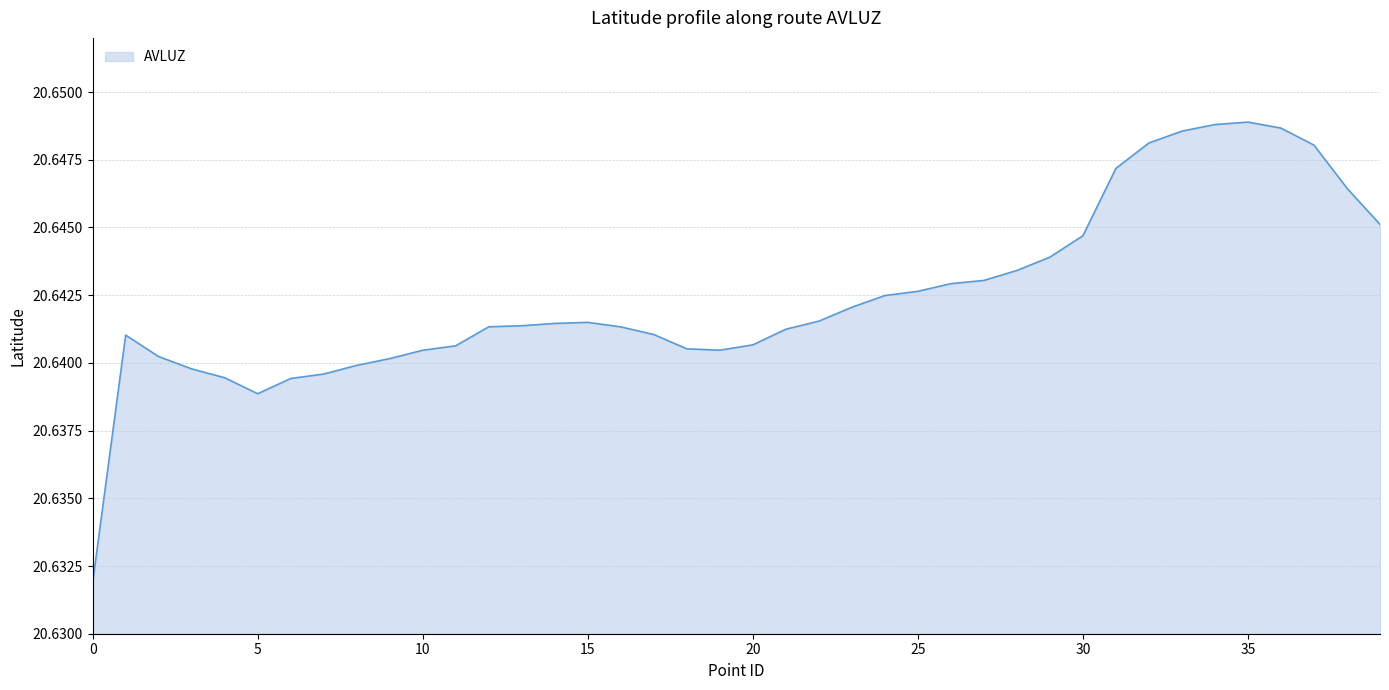

Rank the categories by value from lowest to highest.

0, 5, 6, 4, 7, 3, 8, 9, 2, 10, 19, 18, 11, 20, 1, 17, 21, 16, 12, 13, 14, 15, 22, 23, 24, 25, 26, 27, 28, 29, 30, 39, 38, 31, 37, 32, 33, 36, 34, 35